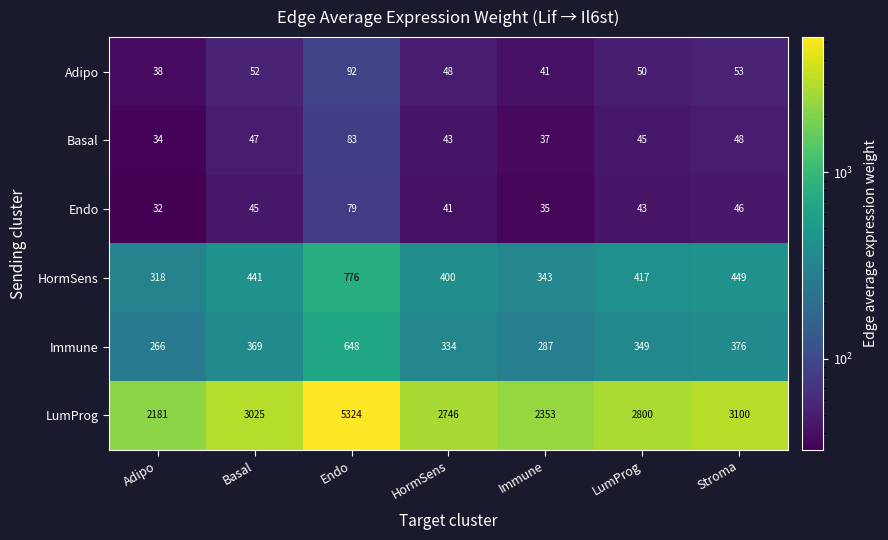

What is the average value of the Endo series?

46